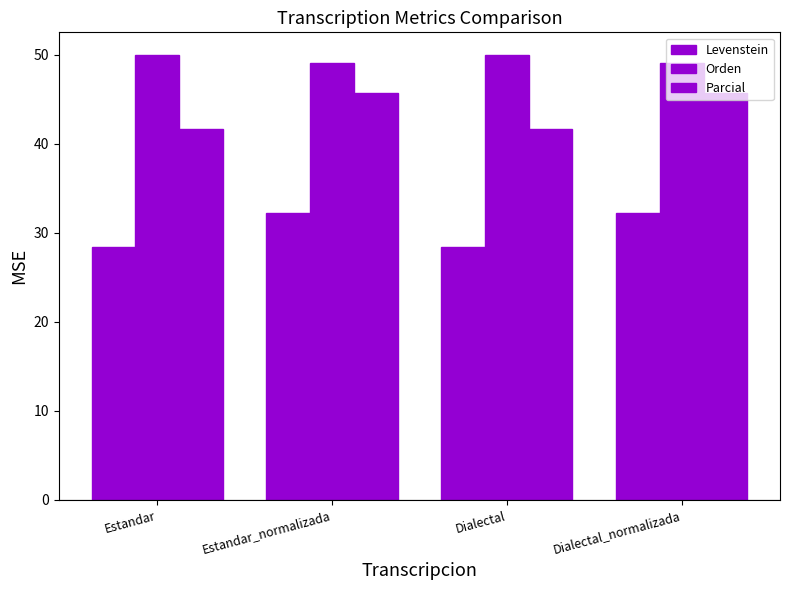

What is the value of the Levenstein bar at the 1st from the left?

28.4